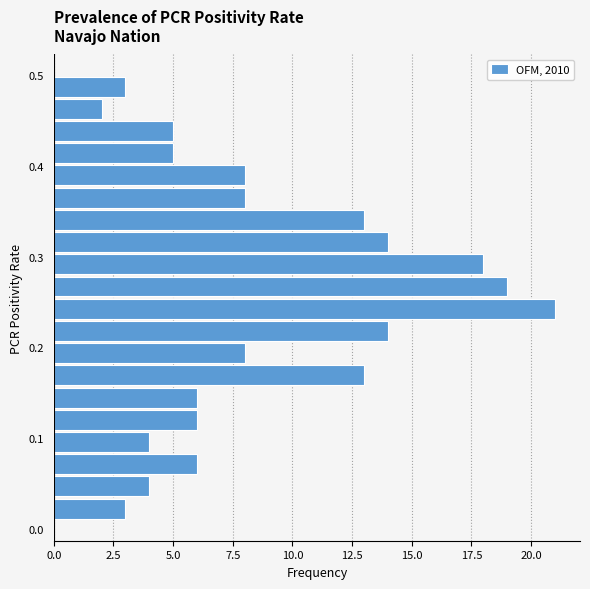

Around what value on the y-axis is the longest bar? Give the approximate position of its centre, as read against the axis.

0.24